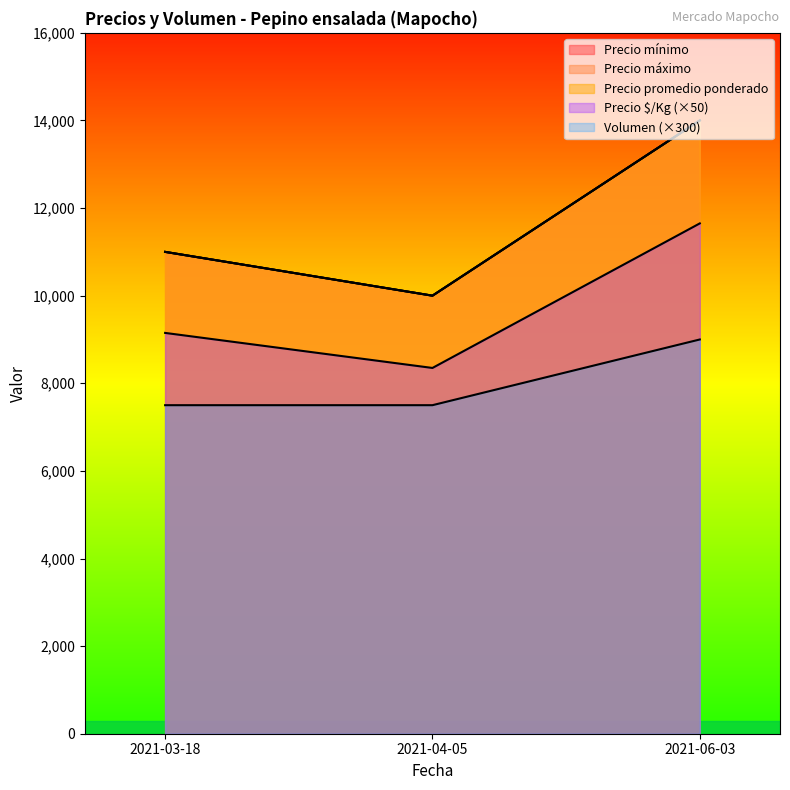

The Volumen series shows 7500 at 2021-03-18. True or false?

True